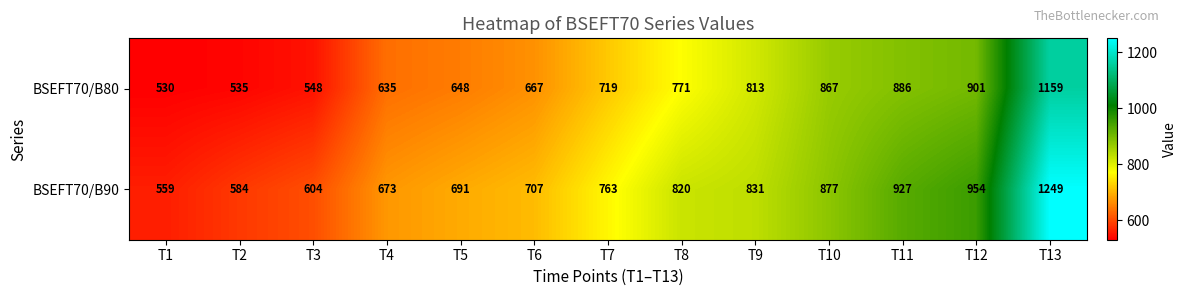

What is the smallest value displayed?

530